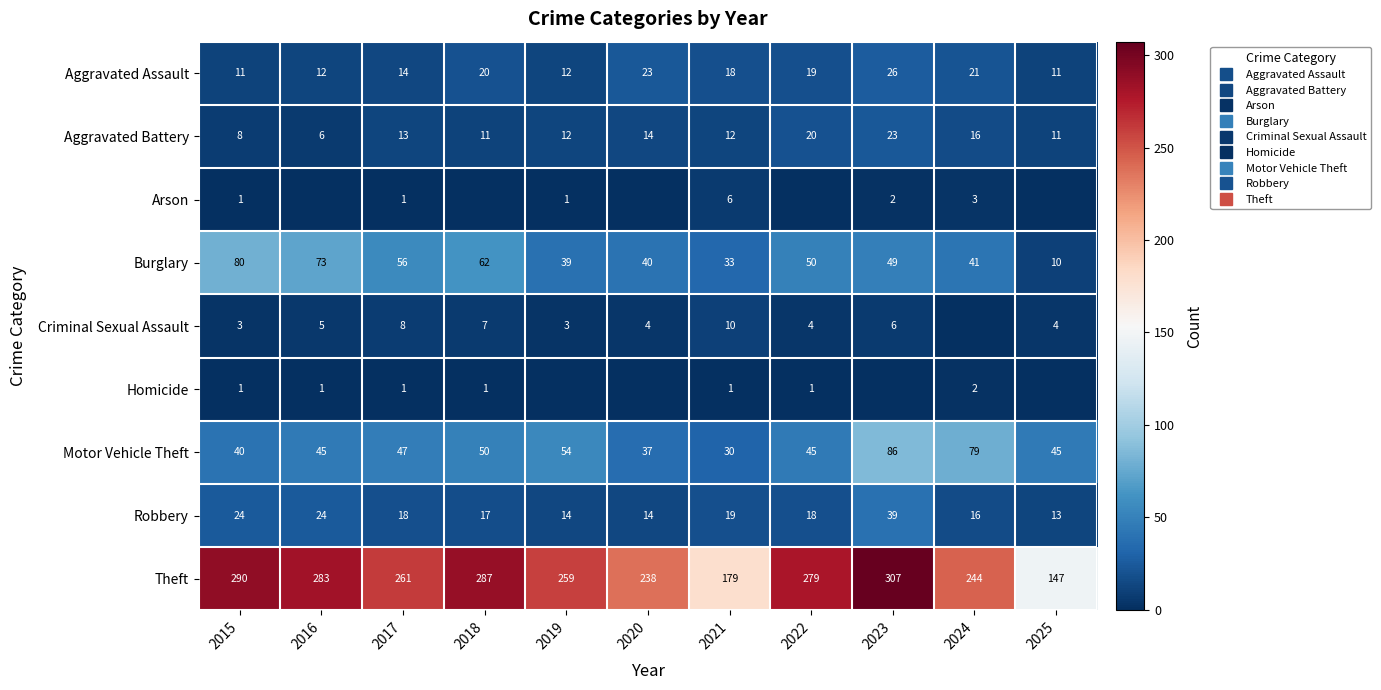

At which category is the sum across all series the highest?

2023